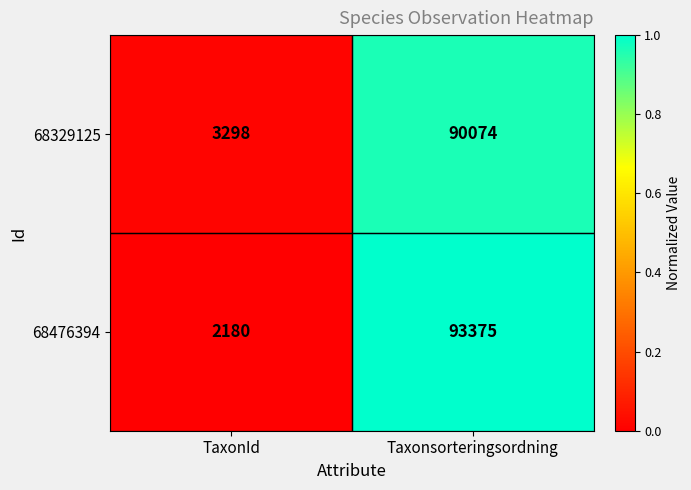

At Taxonsorteringsordning, list the series in order from smallest to largest.

68329125, 68476394